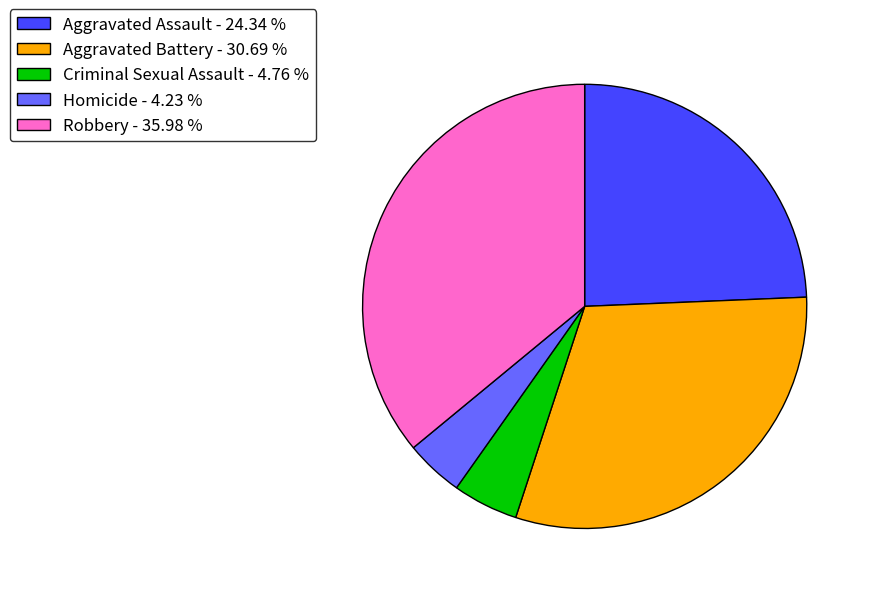

Which has a higher value, Homicide - 4.23 % or Robbery - 35.98 %?

Robbery - 35.98 %